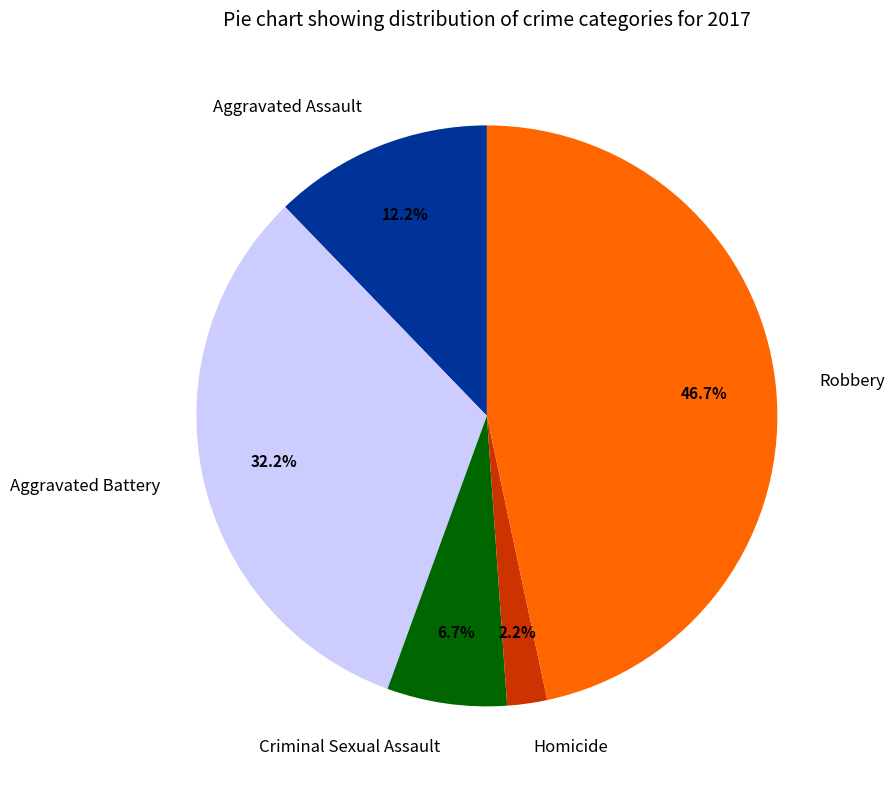

To the nearest percent, what is the difference between the Aggravated Battery and Homicide slice percentages?

30%